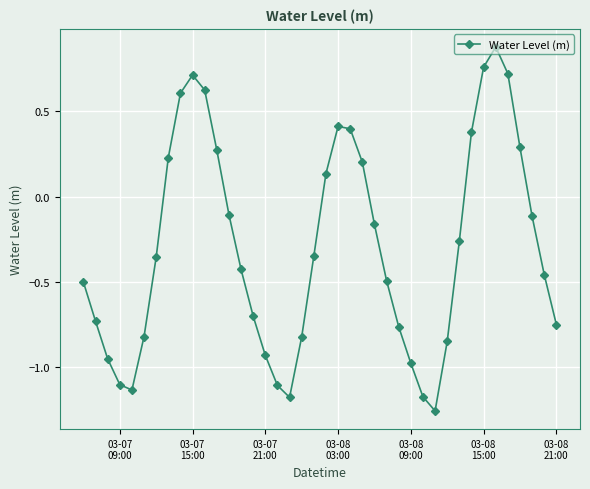

What is the difference between the maximum and minimum values?

2.1